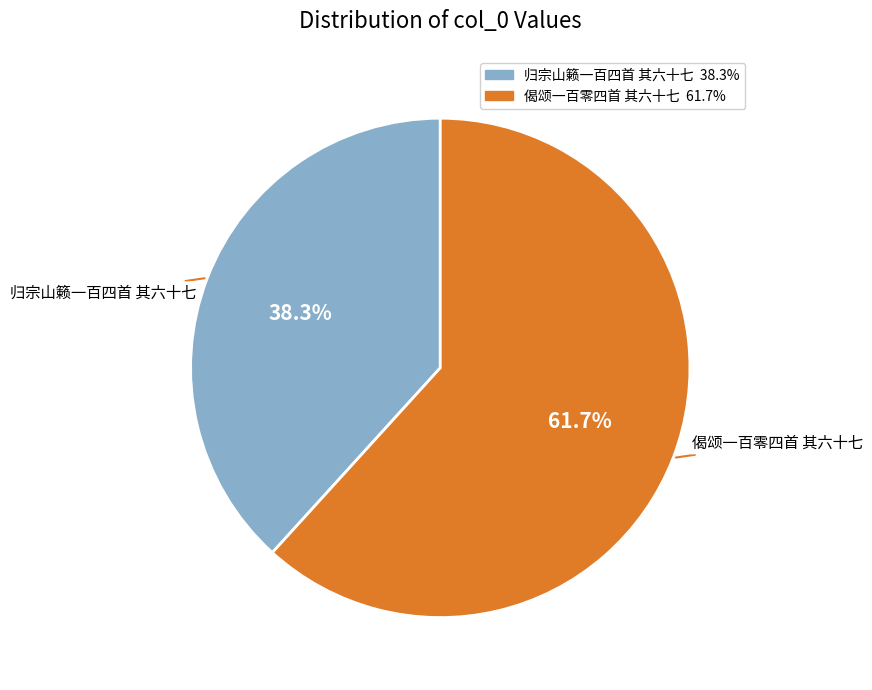

To the nearest percent, what is the difference between the 偈颂一百零四首 其六十七 and 归宗山籁一百四首 其六十七 slice percentages?

23%